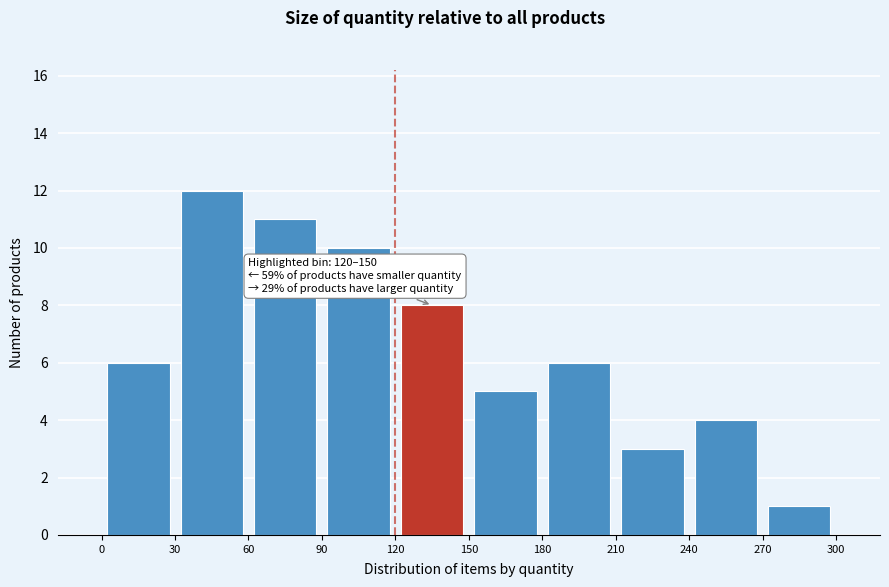

Which range on the x-axis has the tallest bar?

30 to 60